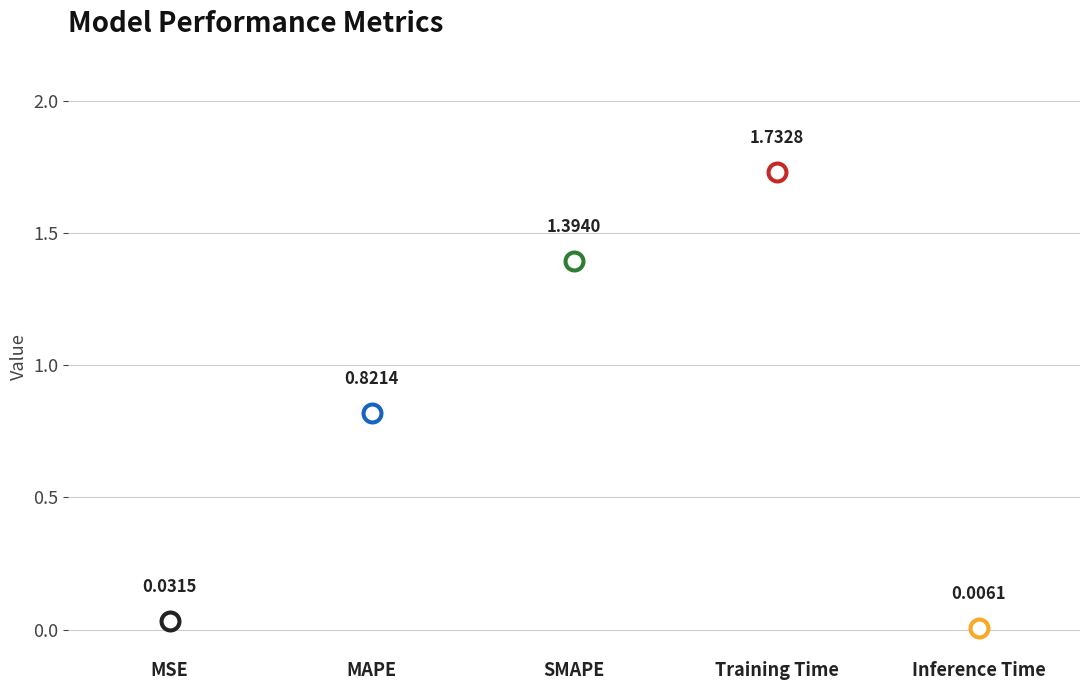

What is the change in value from MSE to SMAPE?

+1.4